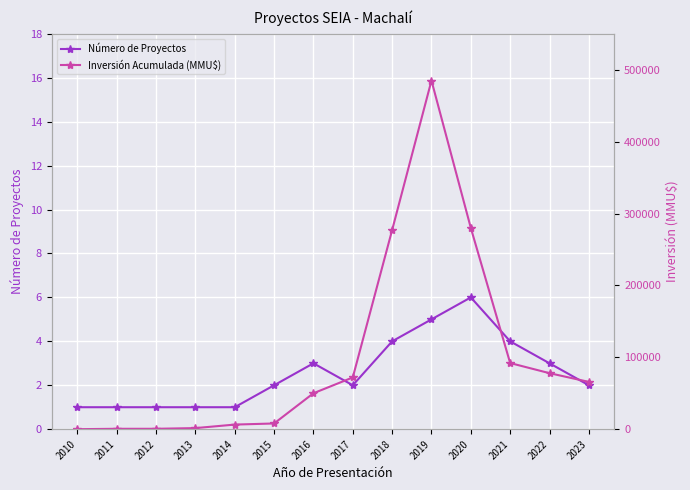

At which label does Inversión Acumulada (MMU$) first exceed 65780?

2017